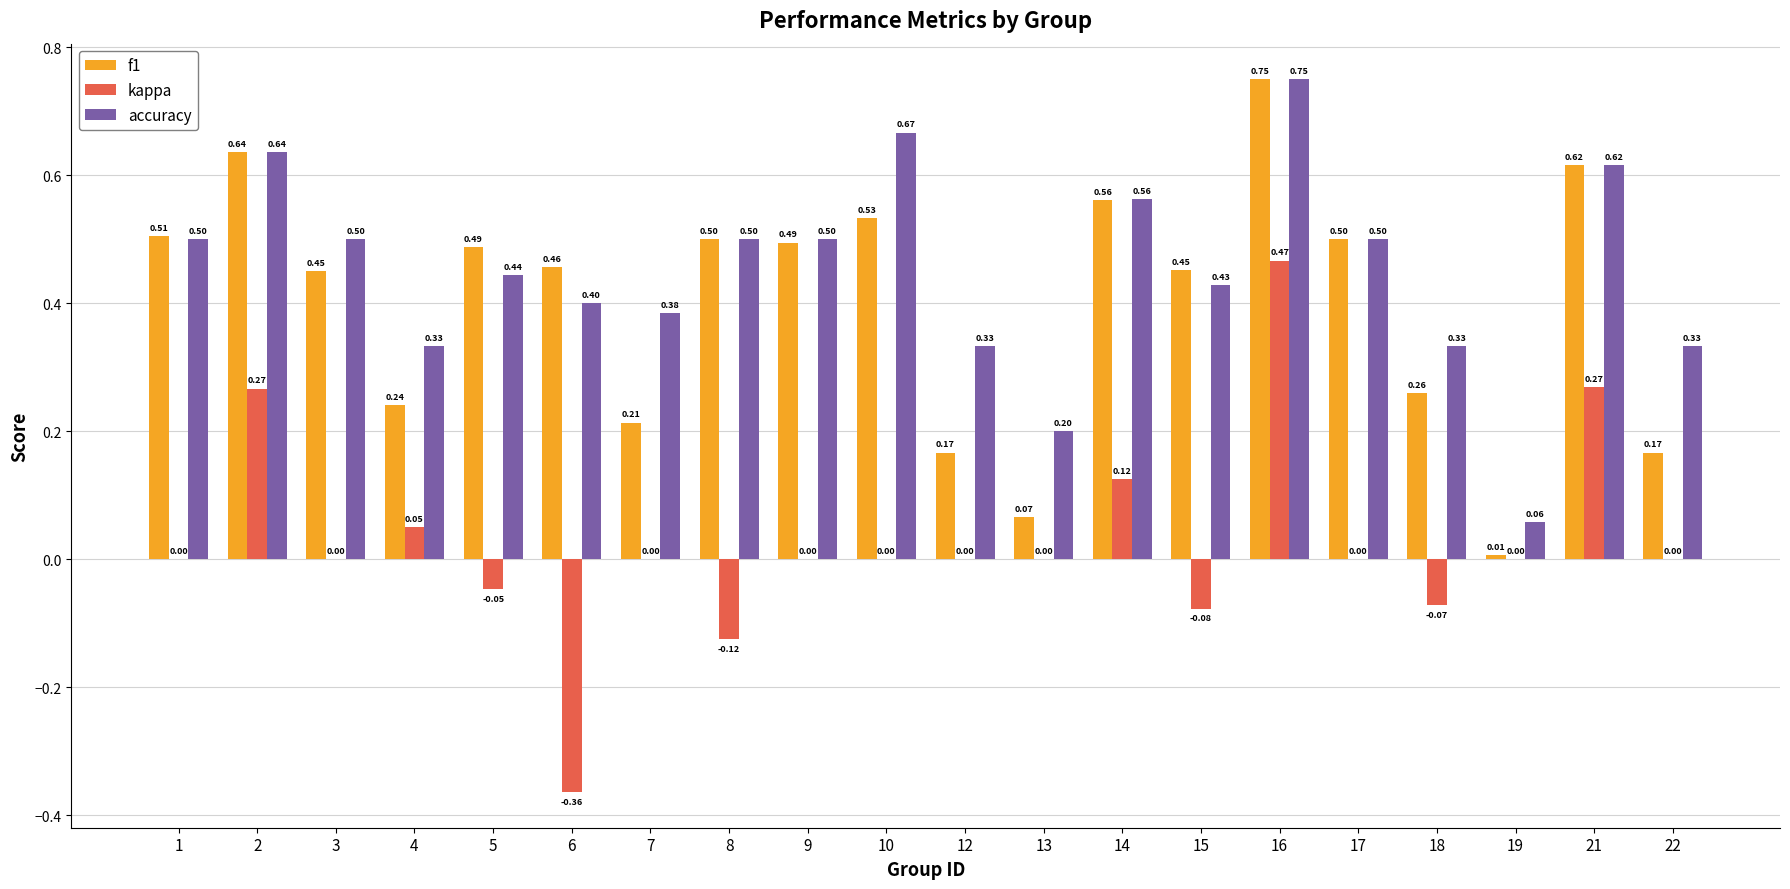

Is the value of accuracy at 2 greater than the value of kappa at 15?

Yes